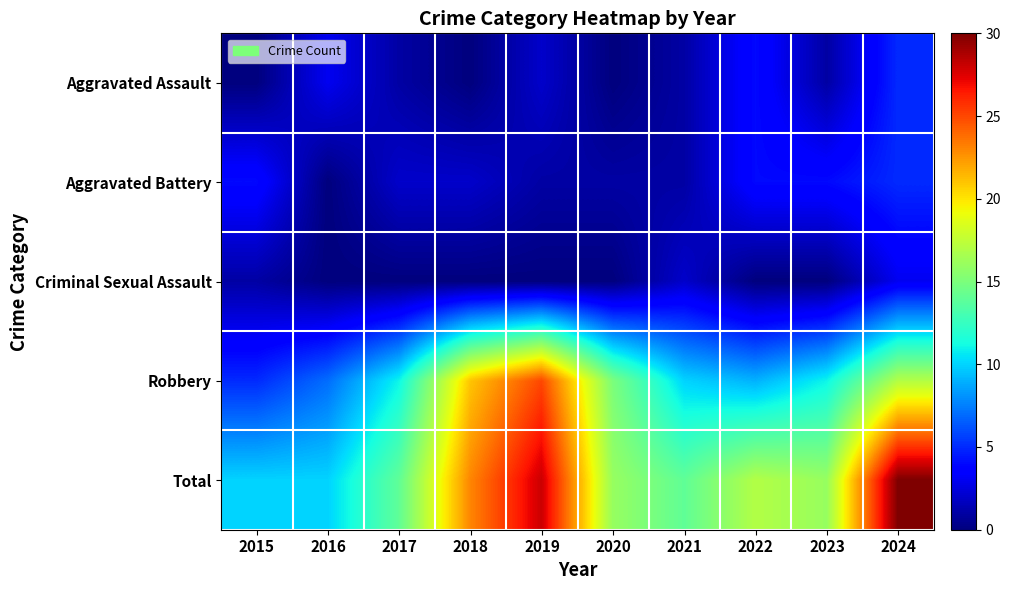

Reading left to right, extract all data points from this chart.

Aggravated Assault: 2015=0	2016=3	2017=1	2018=0	2019=2	2020=0	2021=1	2022=4	2023=1	2024=5
Aggravated Battery: 2015=4	2016=0	2017=2	2018=2	2019=1	2020=1	2021=1	2022=4	2023=4	2024=5
Criminal Sexual Assault: 2015=1	2016=0	2017=0	2018=0	2019=0	2020=0	2021=2	2022=0	2023=0	2024=3
Robbery: 2015=5	2016=7	2017=11	2018=21	2019=25	2020=15	2021=10	2022=9	2023=11	2024=17
Total: 2015=10	2016=10	2017=14	2018=23	2019=28	2020=16	2021=14	2022=17	2023=16	2024=30